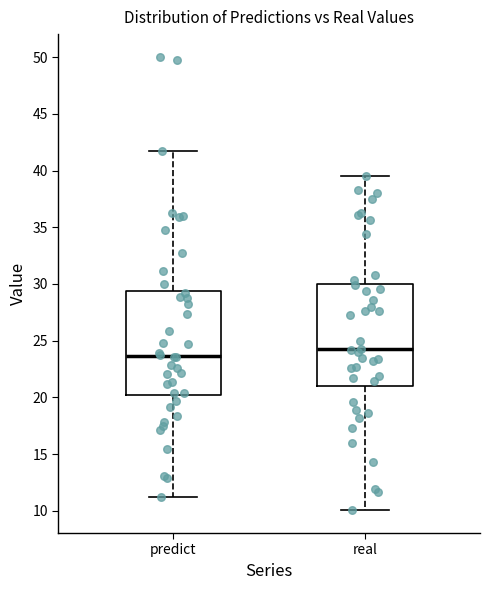

Reading left to right, transcribe this box plot: for each box, give where its median line is, the range the box spans, and where its two whiskers end, as read against the y-axis. The values are not printed on the chart, so give them approximately, as read against the axis.

predict: median 23.5, box 20.0 to 29.5, whiskers 11.0 to 42.0
real: median 24.0, box 21.0 to 30.0, whiskers 10.0 to 39.5